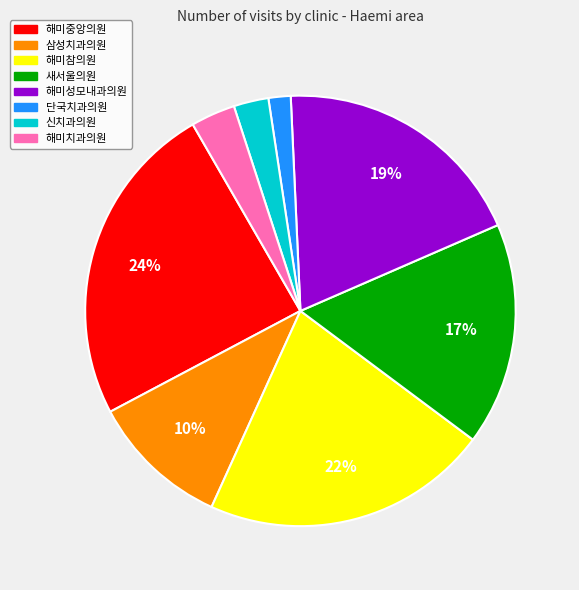

Is the sum of 해미성모내과의원 and 해미참의원 greater than half?

No